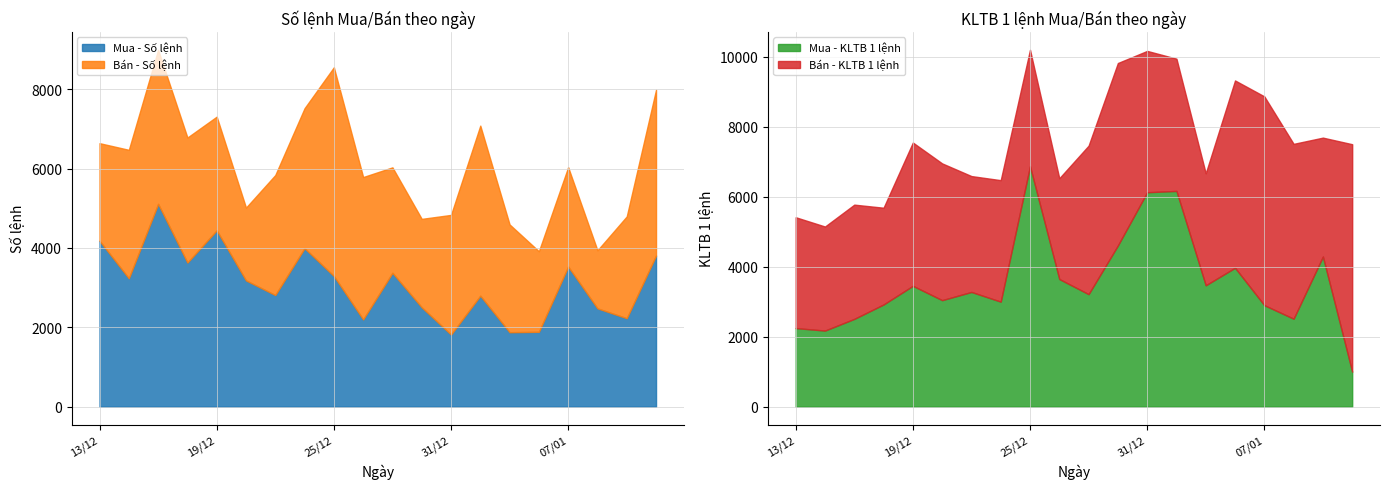

How many lines are shown in the chart?

4